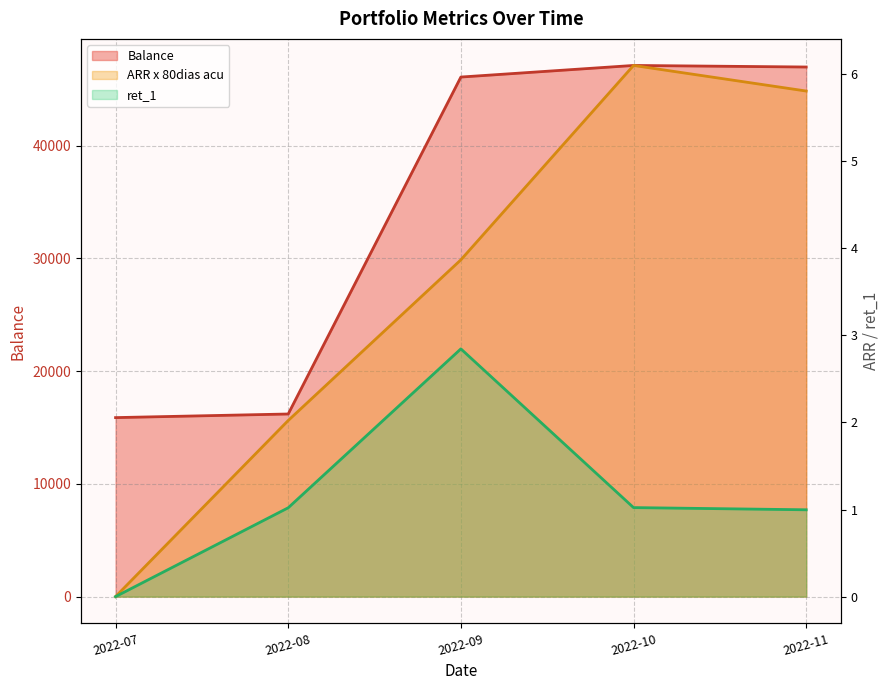

List the series in order of their peak value, lowest first.

ret_1, ARR x 80dias acu, Balance